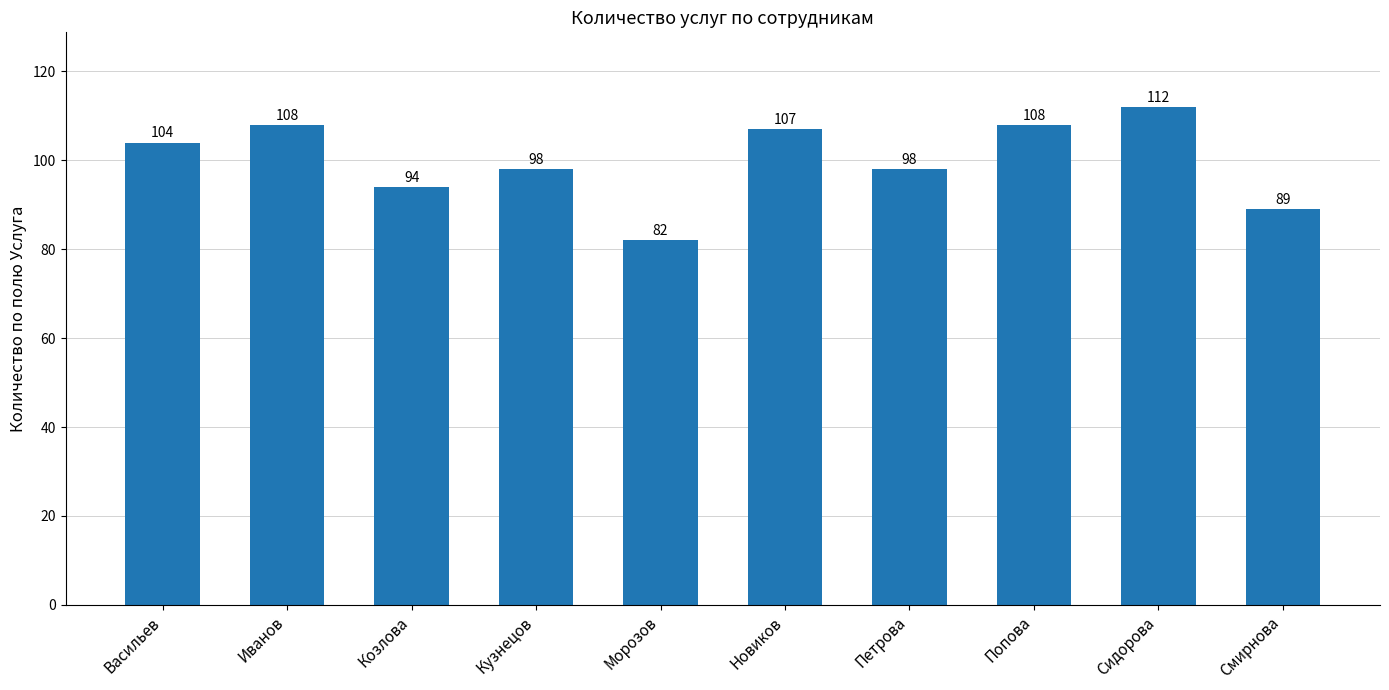

What is the value of the 4th bar from the left?

98